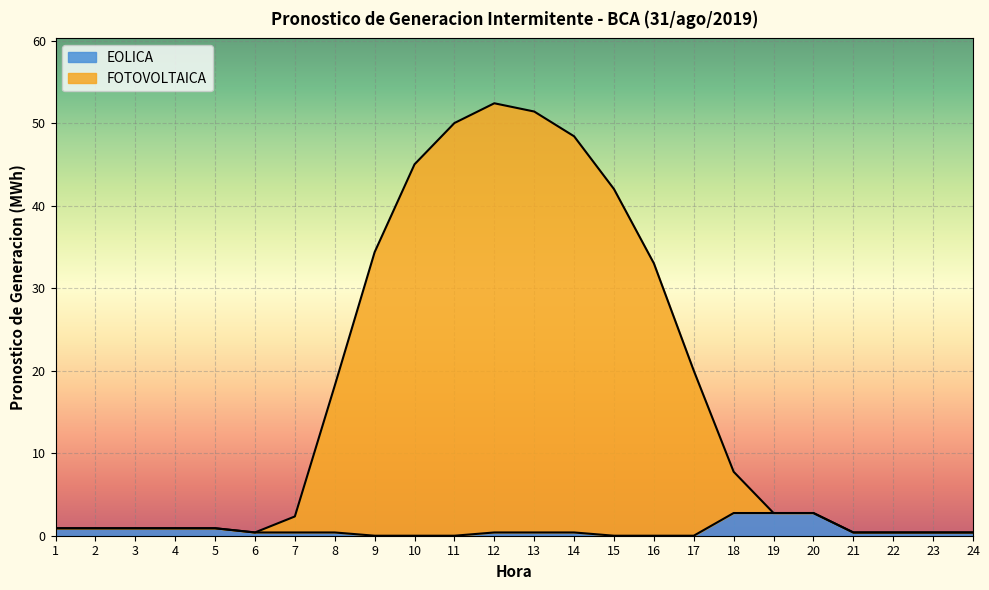

Reading left to right, what are all the values shown in this chart?

EOLICA: 1=0.9	2=0.9	3=0.9	4=0.9	5=0.9	6=0.4	7=0.4	8=0.4	9=0.0	10=0.0	11=0.0	12=0.4	13=0.4	14=0.4	15=0.0	16=0.0	17=0.0	18=2.8	19=2.8	20=2.8	21=0.4	22=0.4	23=0.4	24=0.4
FOTOVOLTAICA: 1=0.9	2=0.9	3=0.9	4=0.9	5=0.9	6=0.4	7=2.3	8=18.2	9=34.4	10=45.0	11=50.0	12=52.4	13=51.4	14=48.4	15=42.0	16=33.0	17=20.0	18=7.8	19=2.8	20=2.8	21=0.4	22=0.4	23=0.4	24=0.4